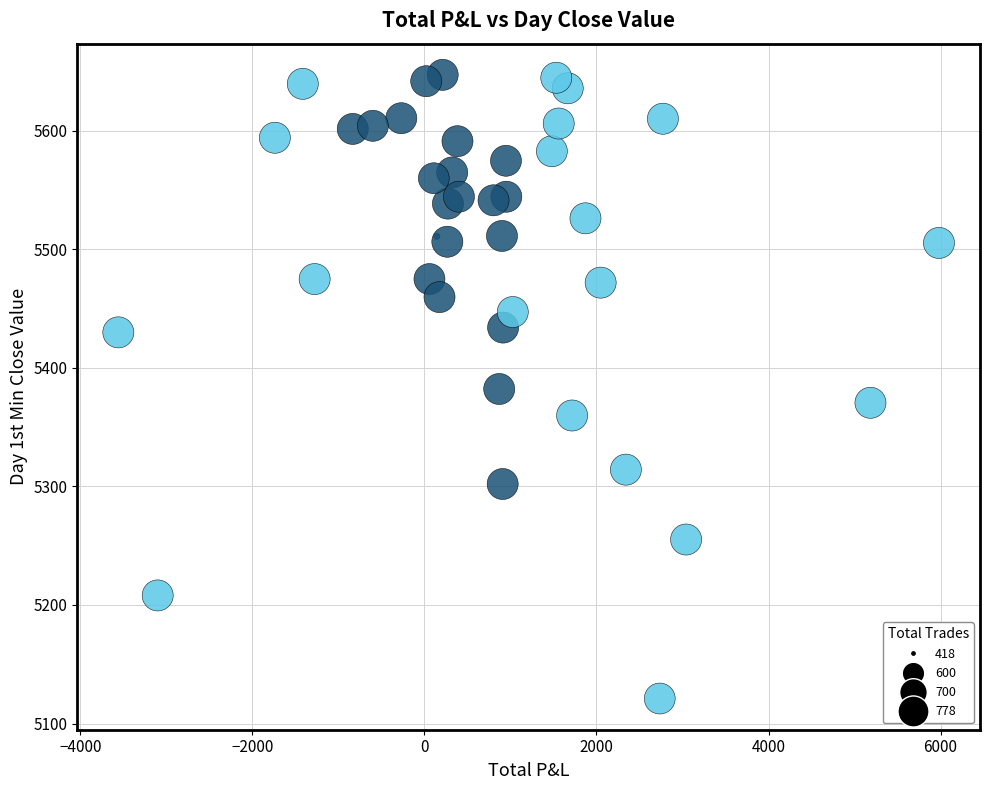

What is the range of Y values (max minus min)?

525.9